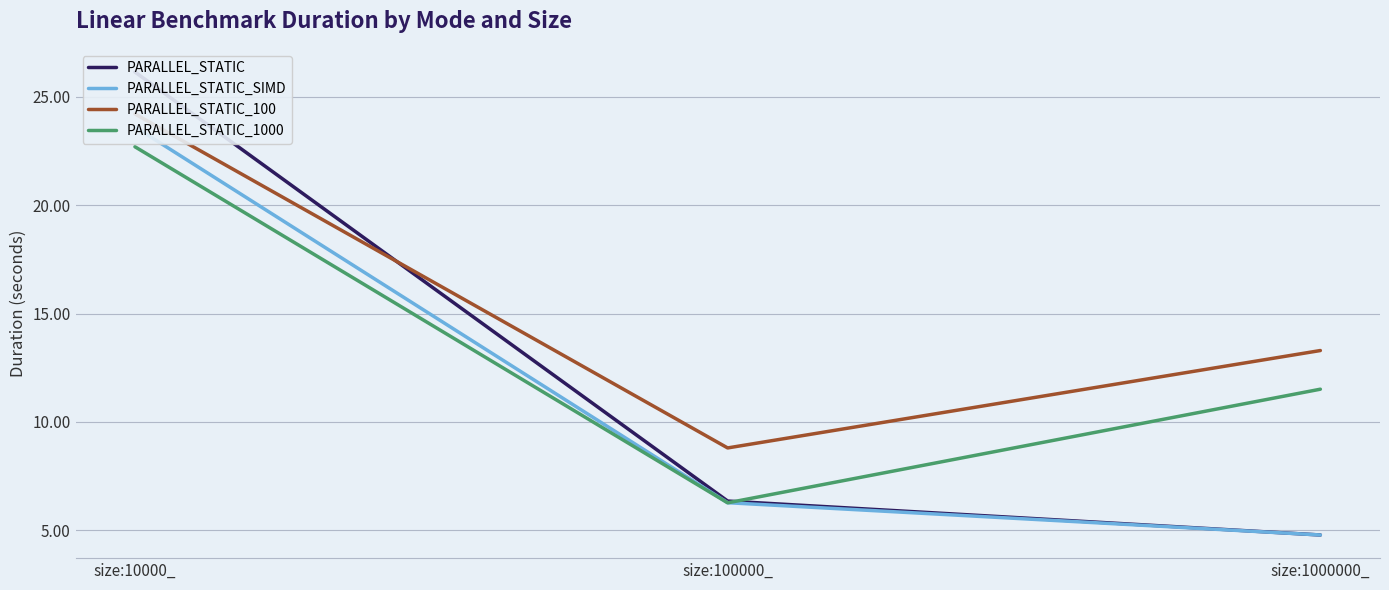

Which series changed the most between size:10000_ and size:1000000_?

PARALLEL_STATIC